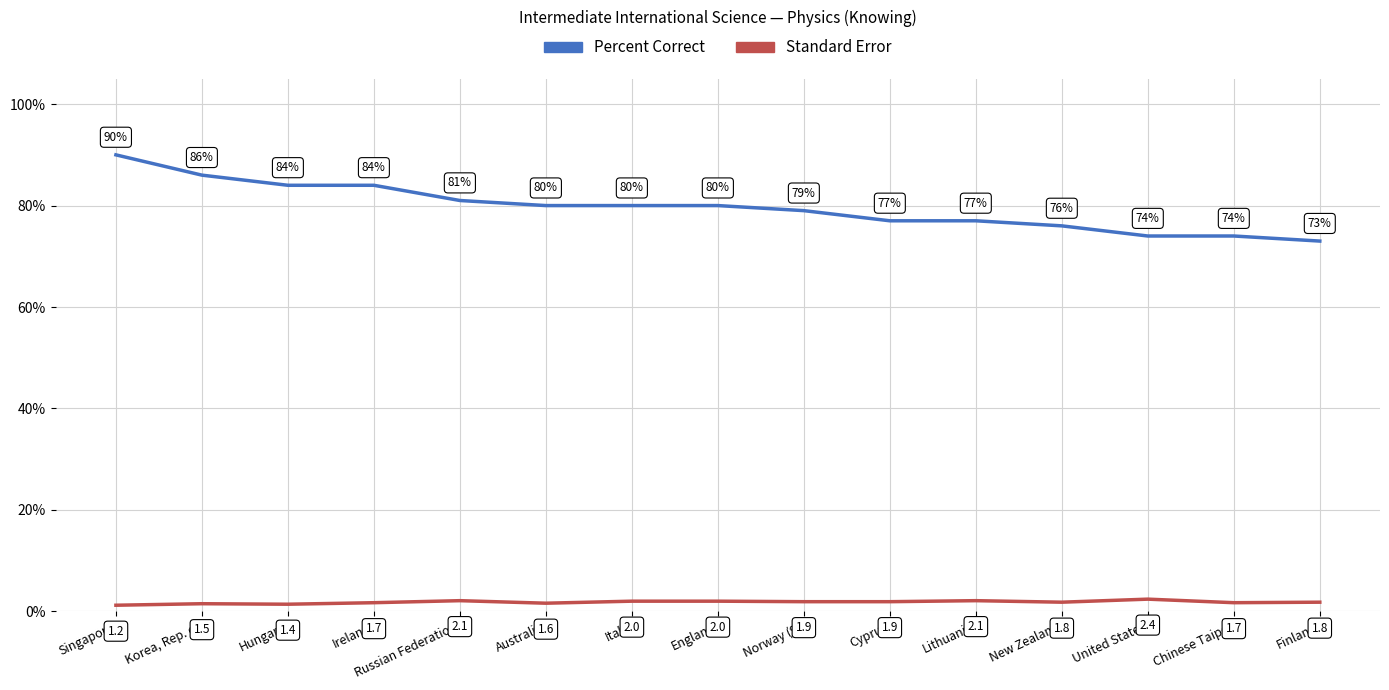

What is the sum of all Percent Correct values?

1195.0